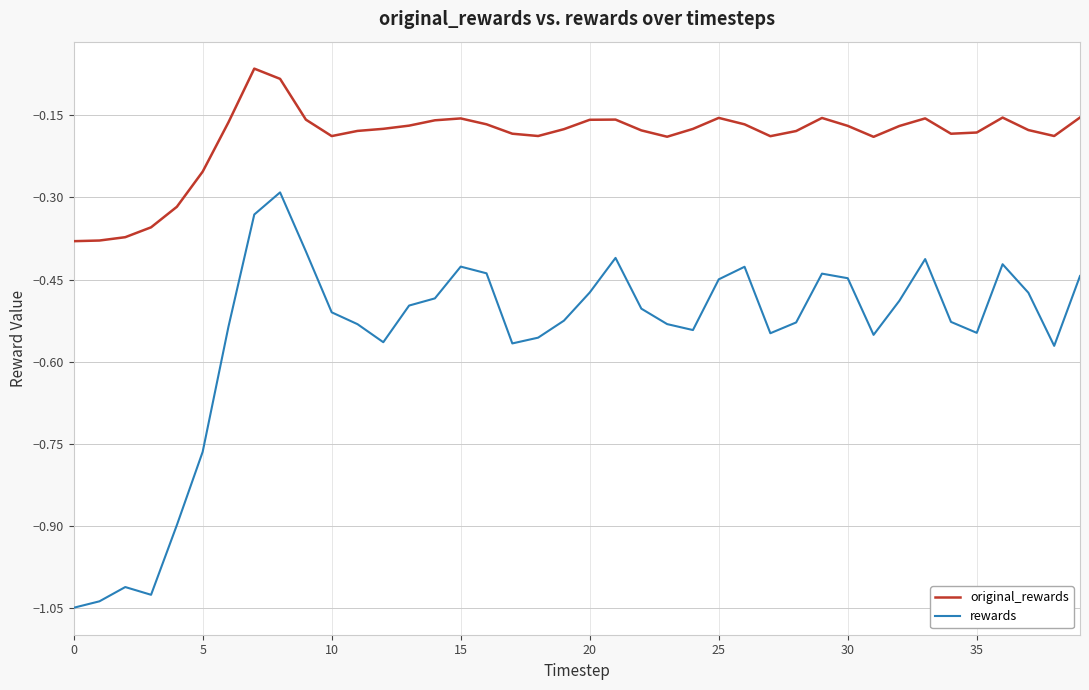

Which series has the widest spread of values?

rewards